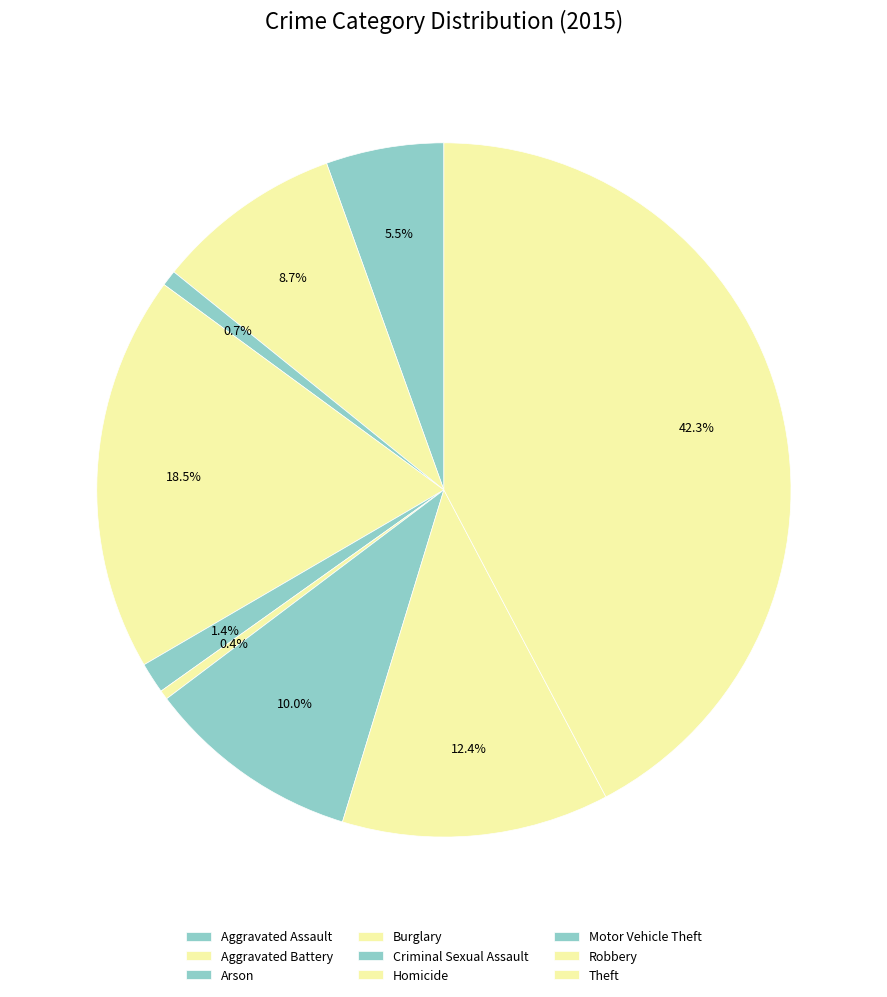

What is the smallest slice in the pie chart?

Homicide